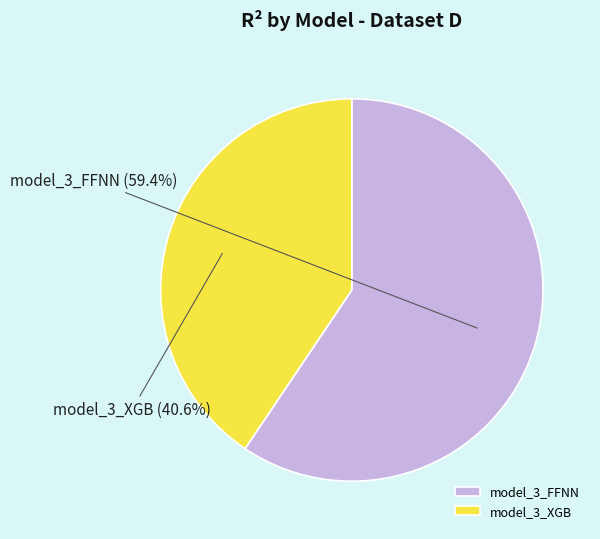

The model_3_XGB slice represents 41% of the pie. True or false?

True